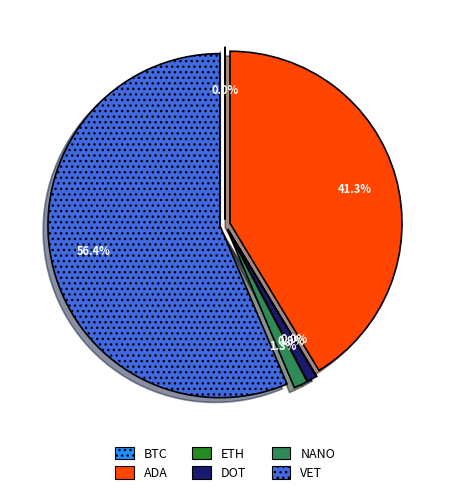

True or false: ETH accounts for 1% of the total.

False